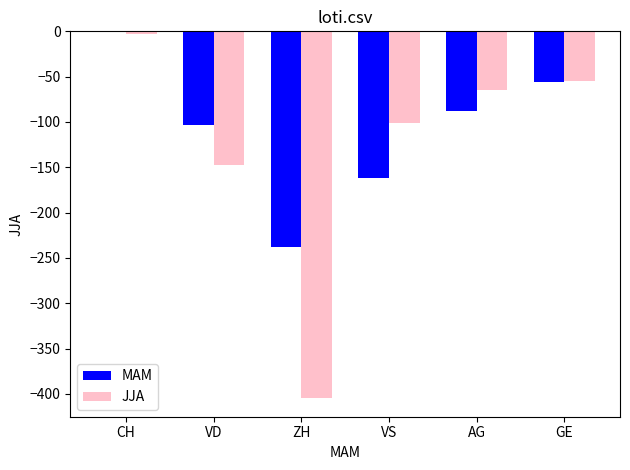

Is it true that JJA equals -405 at ZH?

True